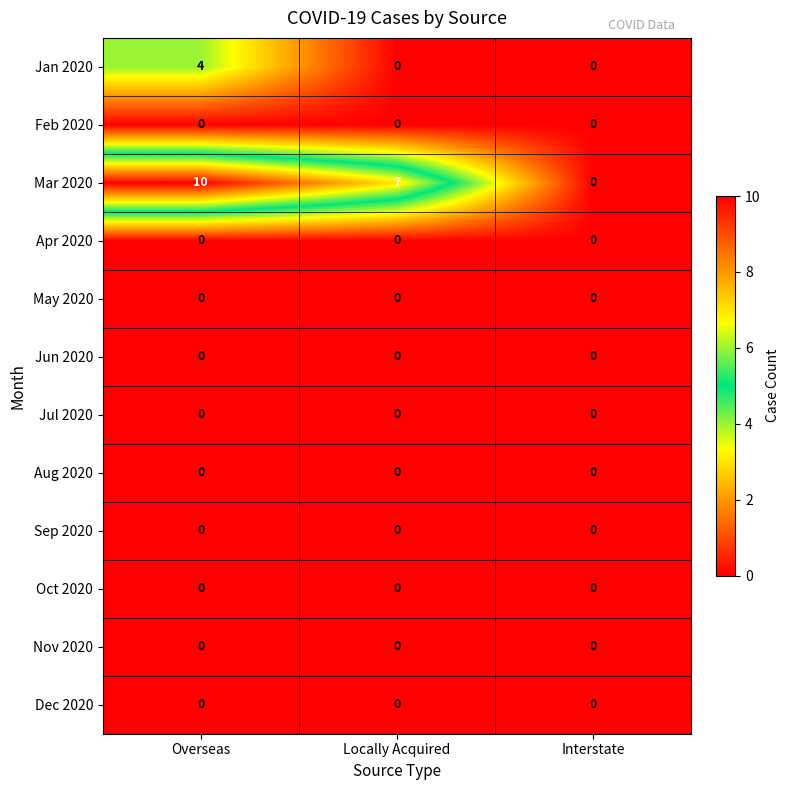

Which label corresponds to the largest value in the chart?

Overseas